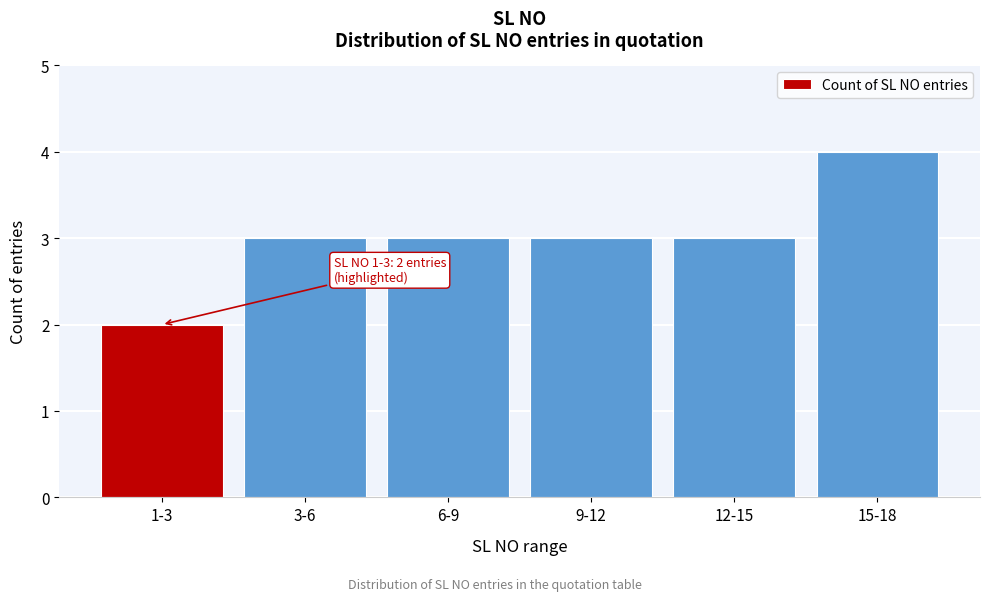

Reading right to left, list all the values displayed in this chart.

15-18=4	12-15=3	9-12=3	6-9=3	3-6=3	1-3=2